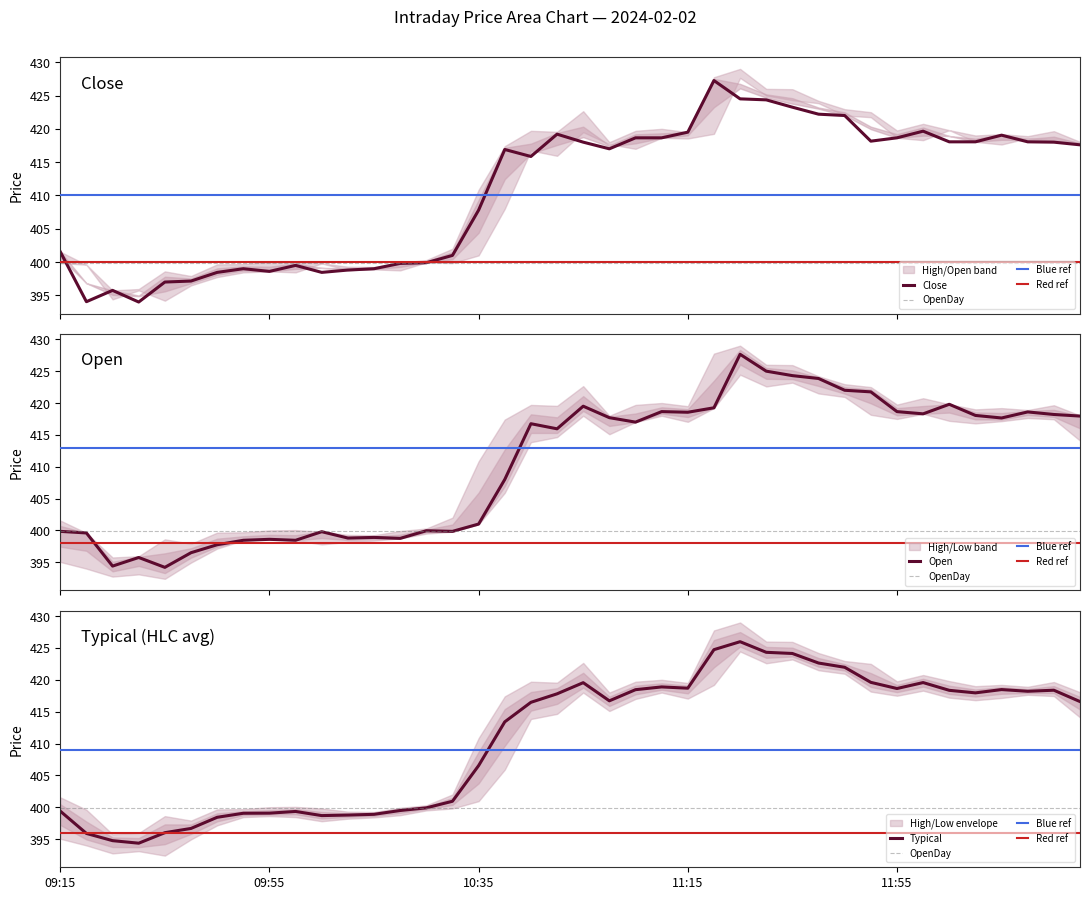

At how many categories does at least one series exceed 410?

23